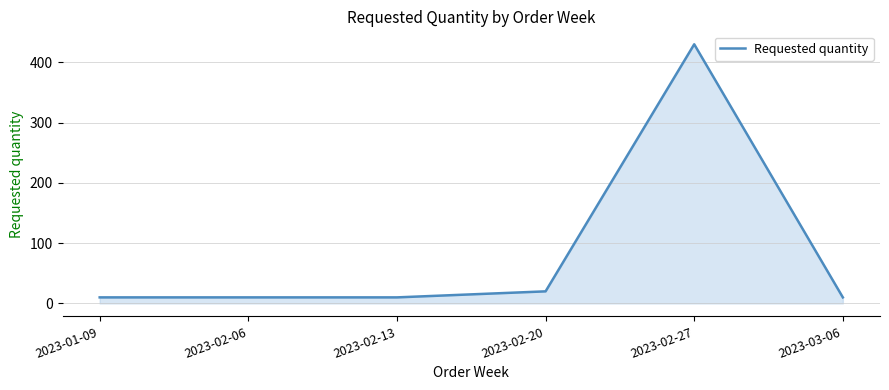

Between 2023-03-06 and 2023-02-20, which is larger?

2023-02-20